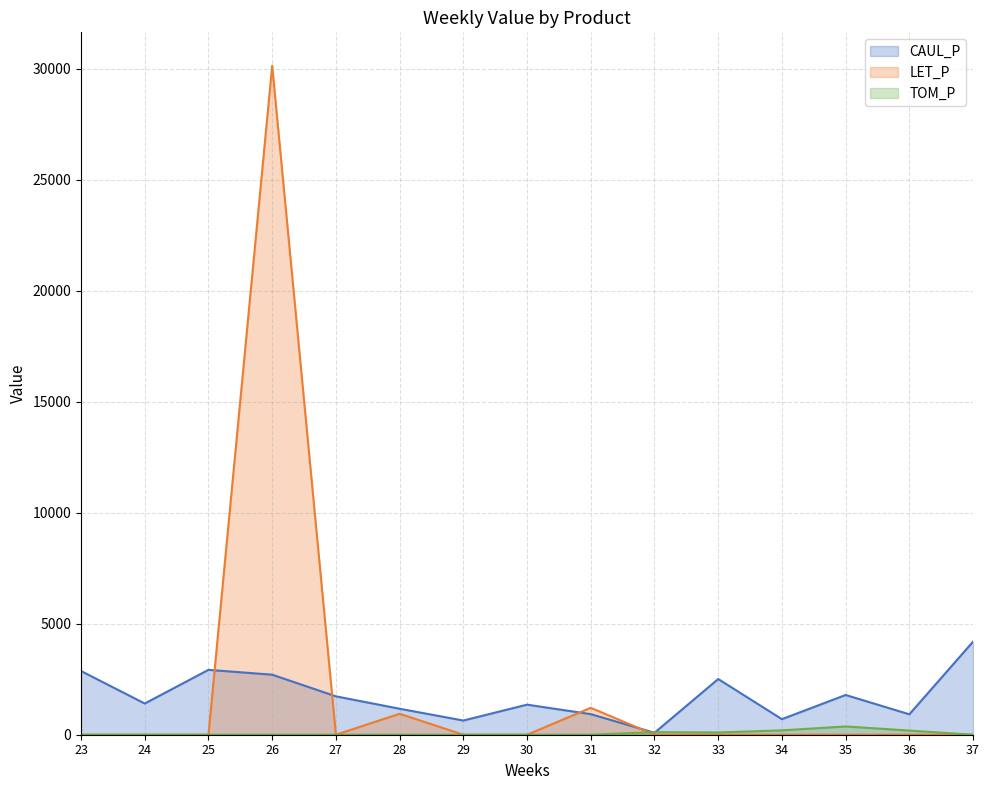

What is the spread (max minus min) of values at 23?

2867.4